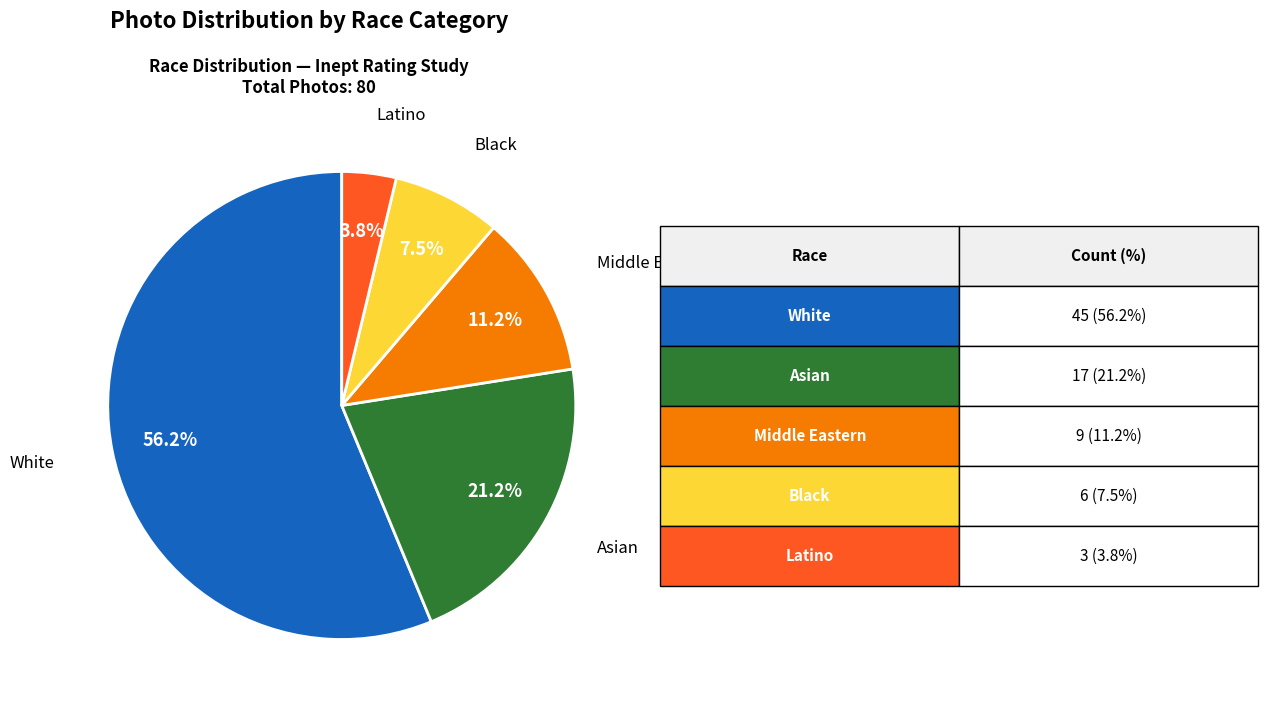

Does any single category account for the majority?

Yes